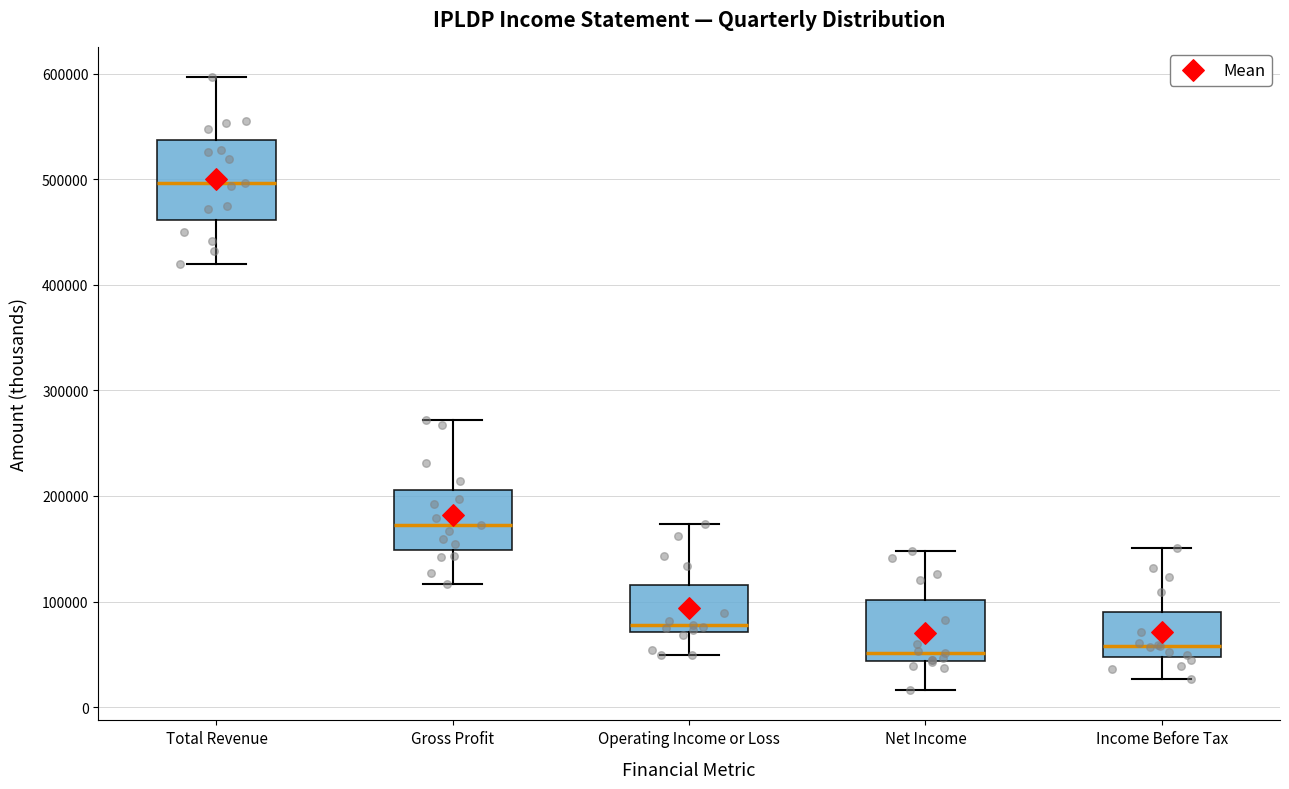

Reading left to right, read every box against the y-axis: the position of its median line, the range the box covers, and the ends of its whiskers. The values are not printed on the chart, so give them approximately, as read against the axis.

Total Revenue: median 500000, box 460000 to 540000, whiskers 420000 to 600000
Gross Profit: median 170000, box 150000 to 210000, whiskers 120000 to 270000
Operating Income or Loss: median 80000, box 70000 to 120000, whiskers 50000 to 170000
Net Income: median 50000, box 40000 to 100000, whiskers 20000 to 150000
Income Before Tax: median 60000, box 50000 to 90000, whiskers 30000 to 150000